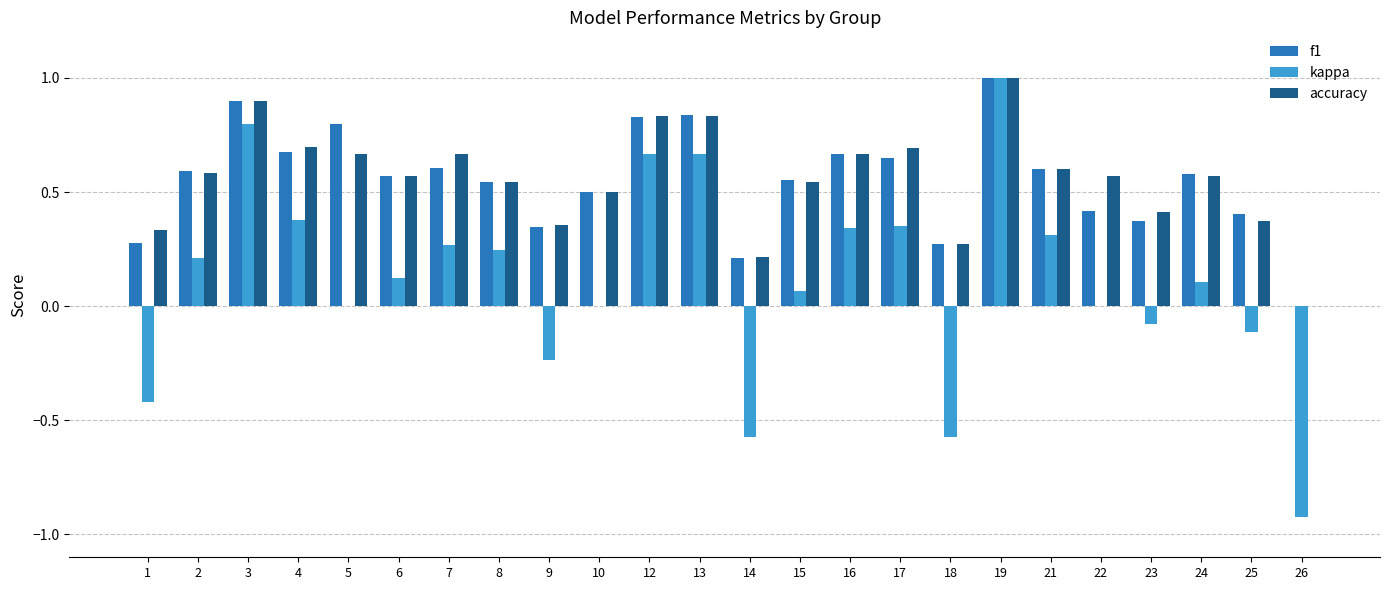

The value of f1 at 21 is 0.9. True or false?

False